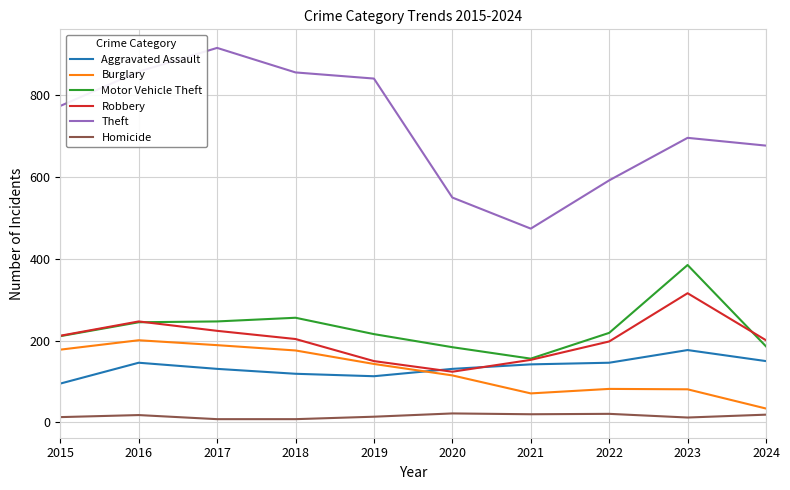

What is the highest value of the Homicide series?

22